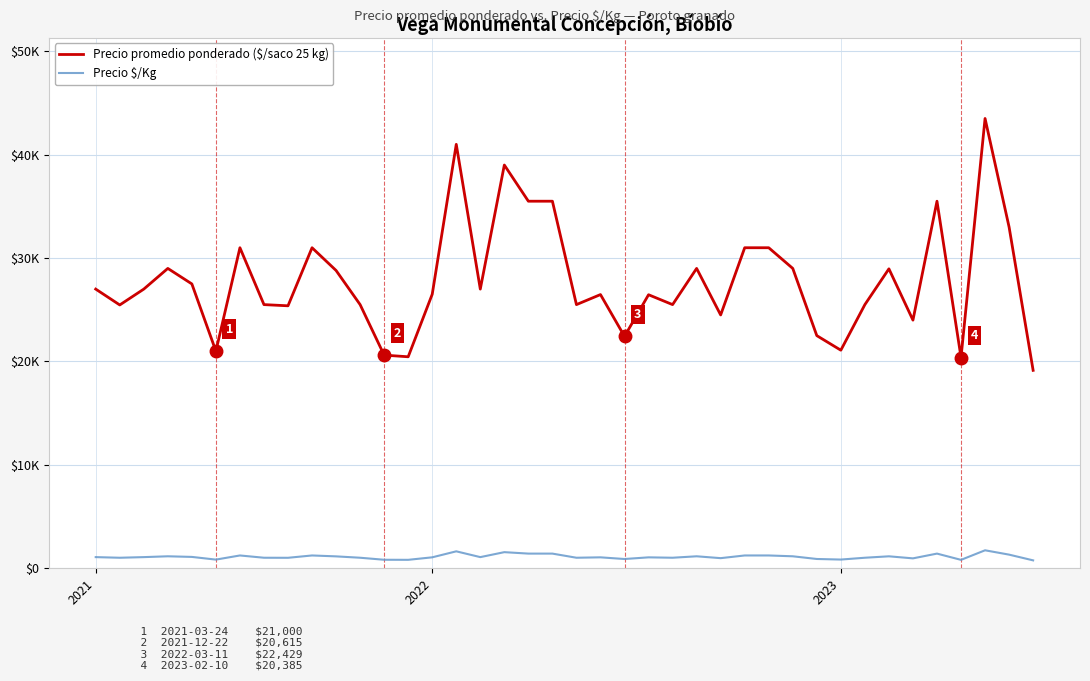

What are all the series names shown in the legend?

Precio promedio ponderado ($/saco 25 kg), Precio $/Kg